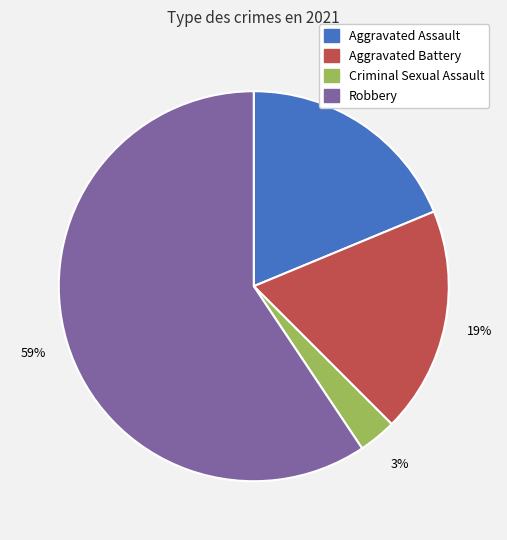

Is the sum of Aggravated Battery and Robbery greater than half?

Yes